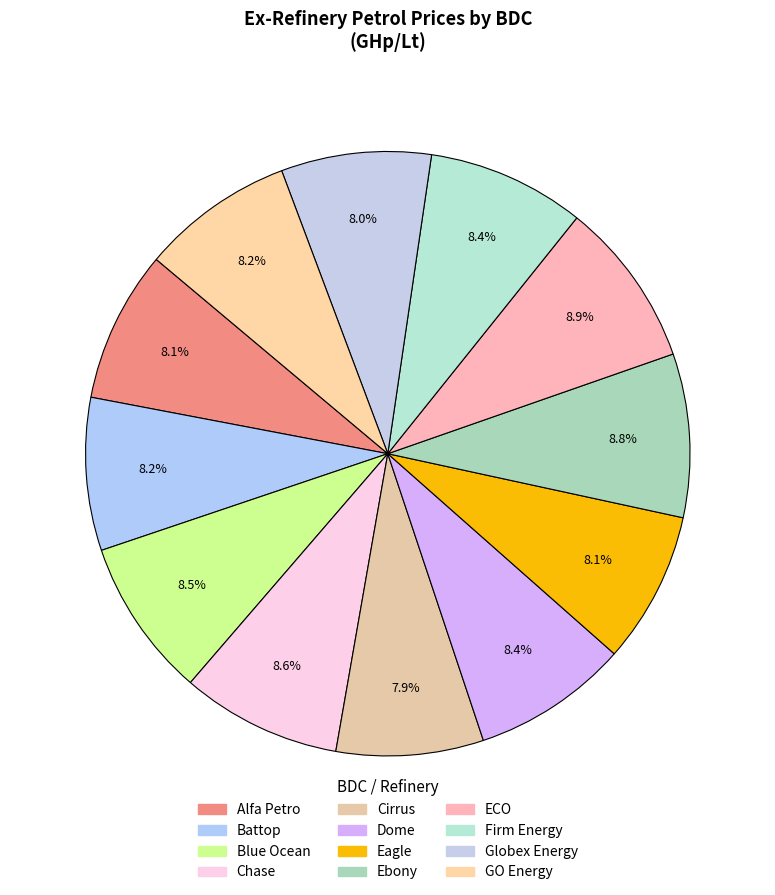

To the nearest percent, what percentage of the pie is Alfa Petro?

8%